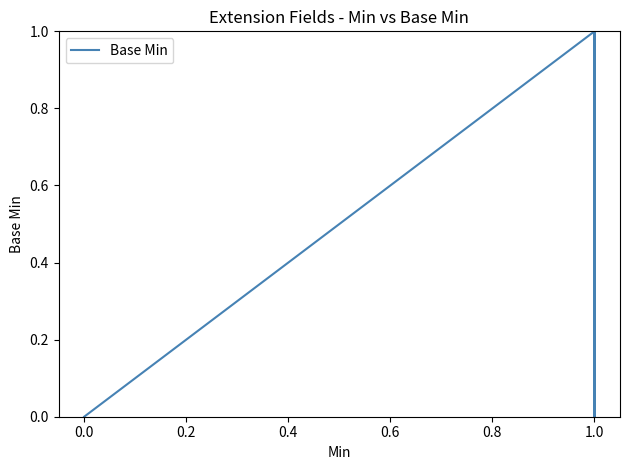

The chart shows a value of 0 at 0.0. True or false?

True